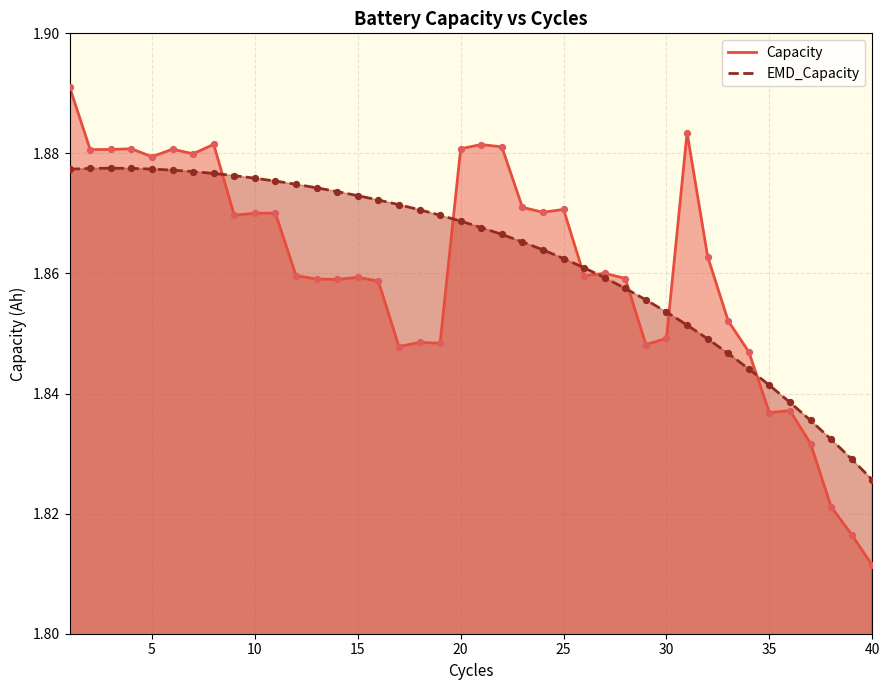

Which series contains the lowest Y value?

Capacity